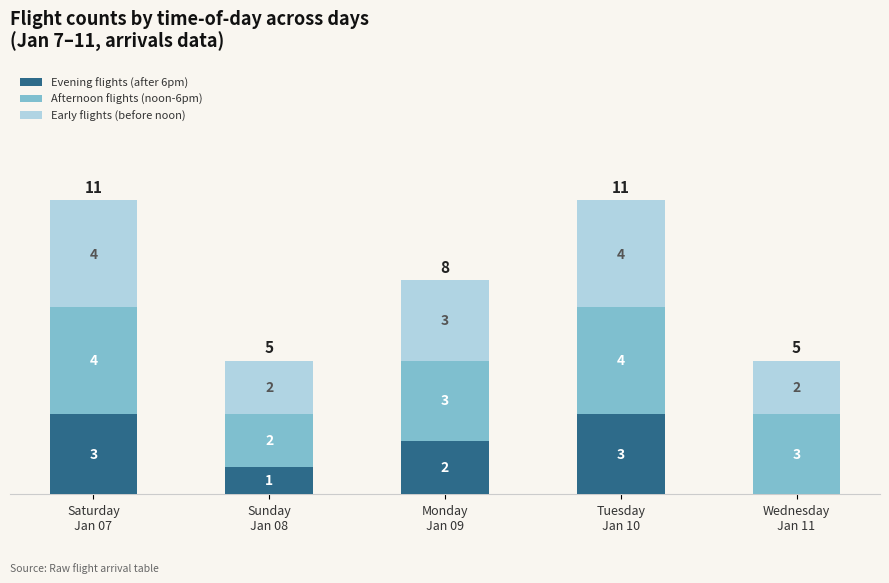

What is the sum of all Evening flights (after 6pm) values?

9